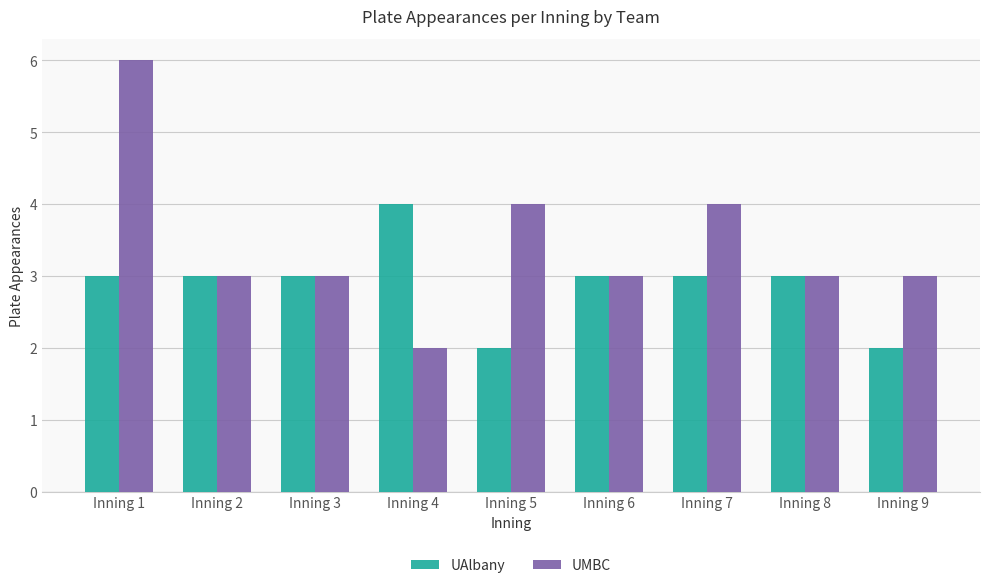

What is the difference between the second highest and minimum values in the UMBC series?

2